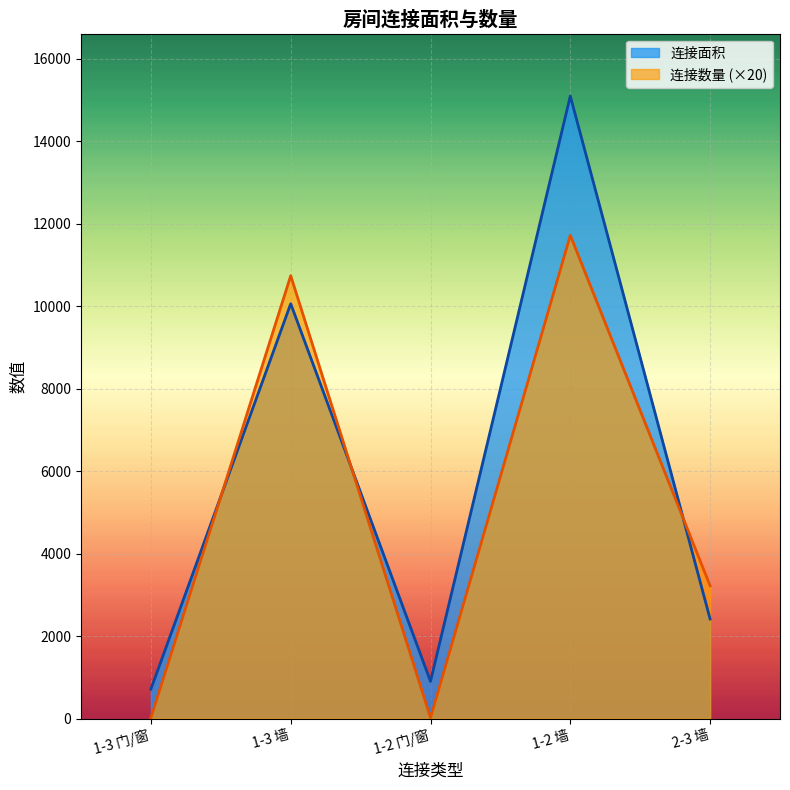

Which series changed the most between 1-3 门/窗 and 1-2 门/窗?

连接面积